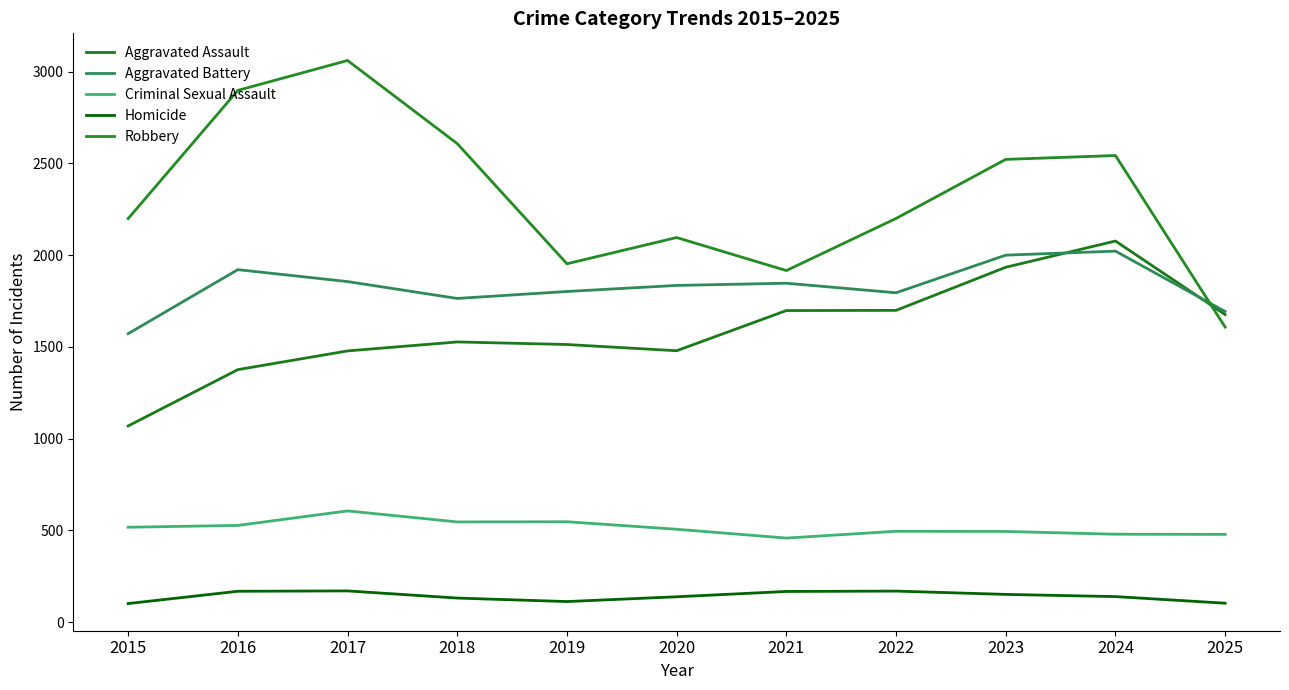

What is the average value of the Aggravated Battery series?

1828